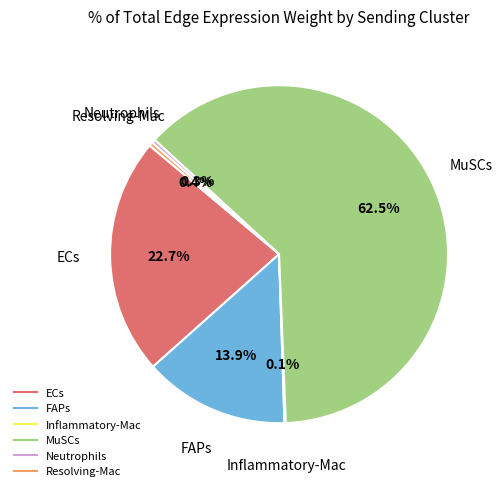

Is it true that ECs is 13% of the pie?

False